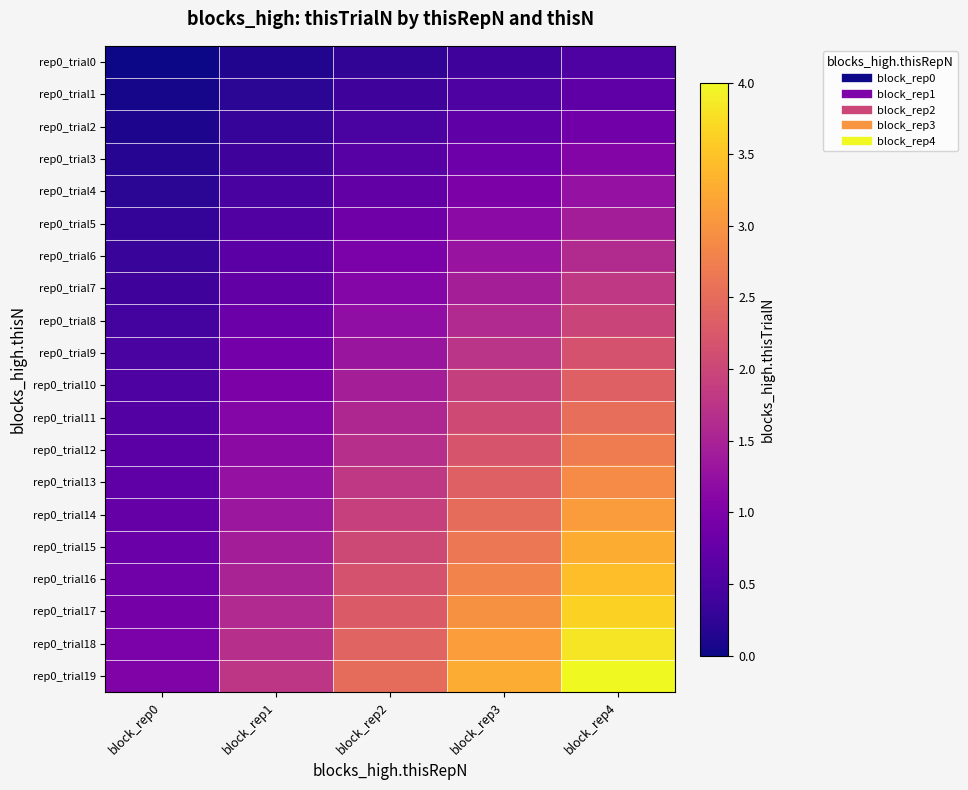

Reading right to left, list all the values displayed in this chart.

rep0_trial0: block_rep4=0.5	block_rep3=0.4	block_rep2=0.3	block_rep1=0.1	block_rep0=0.0
rep0_trial1: block_rep4=0.7	block_rep3=0.5	block_rep2=0.4	block_rep1=0.2	block_rep0=0.1
rep0_trial2: block_rep4=0.9	block_rep3=0.7	block_rep2=0.5	block_rep1=0.3	block_rep0=0.1
rep0_trial3: block_rep4=1.1	block_rep3=0.8	block_rep2=0.6	block_rep1=0.4	block_rep0=0.2
rep0_trial4: block_rep4=1.3	block_rep3=1.0	block_rep2=0.7	block_rep1=0.5	block_rep0=0.2
rep0_trial5: block_rep4=1.4	block_rep3=1.1	block_rep2=0.9	block_rep1=0.6	block_rep0=0.3
rep0_trial6: block_rep4=1.6	block_rep3=1.3	block_rep2=1.0	block_rep1=0.6	block_rep0=0.3
rep0_trial7: block_rep4=1.8	block_rep3=1.4	block_rep2=1.1	block_rep1=0.7	block_rep0=0.4
rep0_trial8: block_rep4=2.0	block_rep3=1.6	block_rep2=1.2	block_rep1=0.8	block_rep0=0.4
rep0_trial9: block_rep4=2.2	block_rep3=1.7	block_rep2=1.3	block_rep1=0.9	block_rep0=0.5
rep0_trial10: block_rep4=2.4	block_rep3=1.9	block_rep2=1.4	block_rep1=1.0	block_rep0=0.5
rep0_trial11: block_rep4=2.5	block_rep3=2.0	block_rep2=1.6	block_rep1=1.1	block_rep0=0.6
rep0_trial12: block_rep4=2.7	block_rep3=2.2	block_rep2=1.7	block_rep1=1.2	block_rep0=0.6
rep0_trial13: block_rep4=2.9	block_rep3=2.4	block_rep2=1.8	block_rep1=1.3	block_rep0=0.7
rep0_trial14: block_rep4=3.1	block_rep3=2.5	block_rep2=1.9	block_rep1=1.3	block_rep0=0.8
rep0_trial15: block_rep4=3.3	block_rep3=2.7	block_rep2=2.0	block_rep1=1.4	block_rep0=0.8
rep0_trial16: block_rep4=3.5	block_rep3=2.8	block_rep2=2.2	block_rep1=1.5	block_rep0=0.9
rep0_trial17: block_rep4=3.6	block_rep3=3.0	block_rep2=2.3	block_rep1=1.6	block_rep0=0.9
rep0_trial18: block_rep4=3.8	block_rep3=3.1	block_rep2=2.4	block_rep1=1.7	block_rep0=1.0
rep0_trial19: block_rep4=4.0	block_rep3=3.3	block_rep2=2.5	block_rep1=1.8	block_rep0=1.0